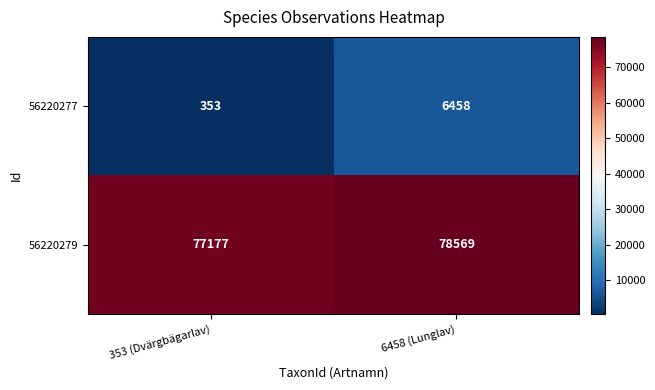

What is the greatest value displayed?

78569